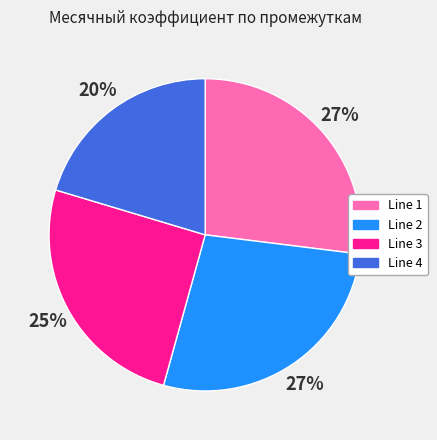

Is Line 4 the majority of the pie?

No